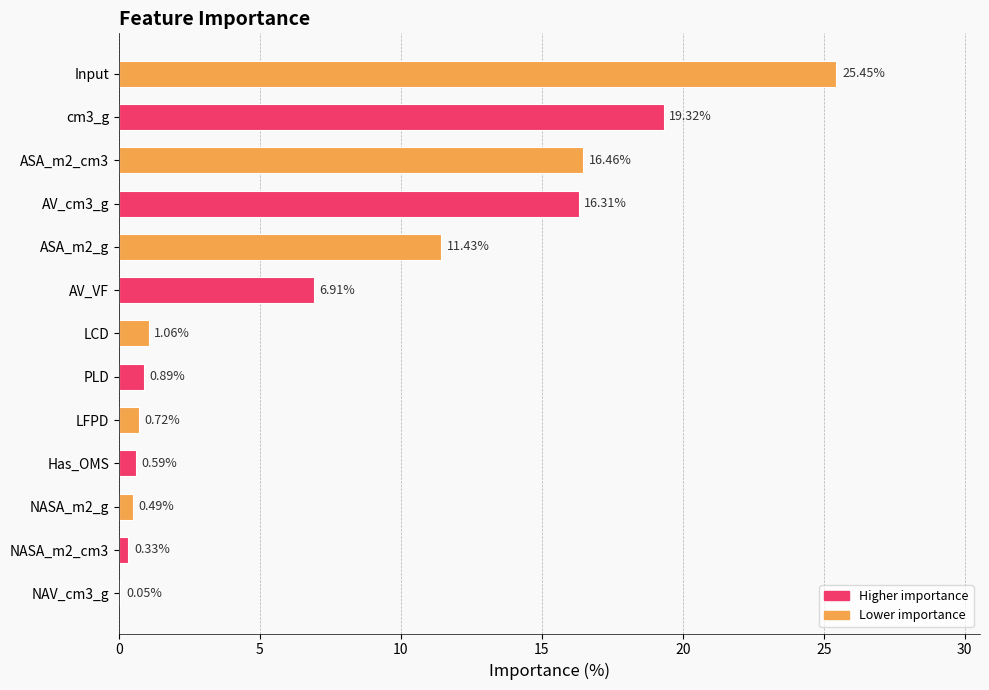

Between ASA_m2_cm3 and NAV_cm3_g, which is larger?

ASA_m2_cm3